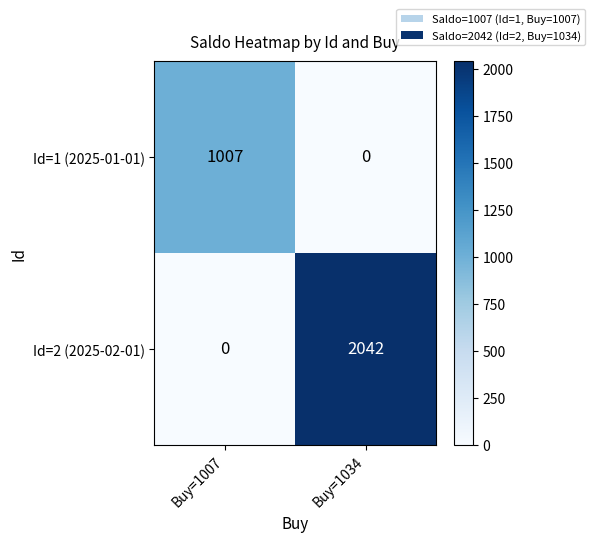

What is the spread (max minus min) of values at Buy=1007?

1007